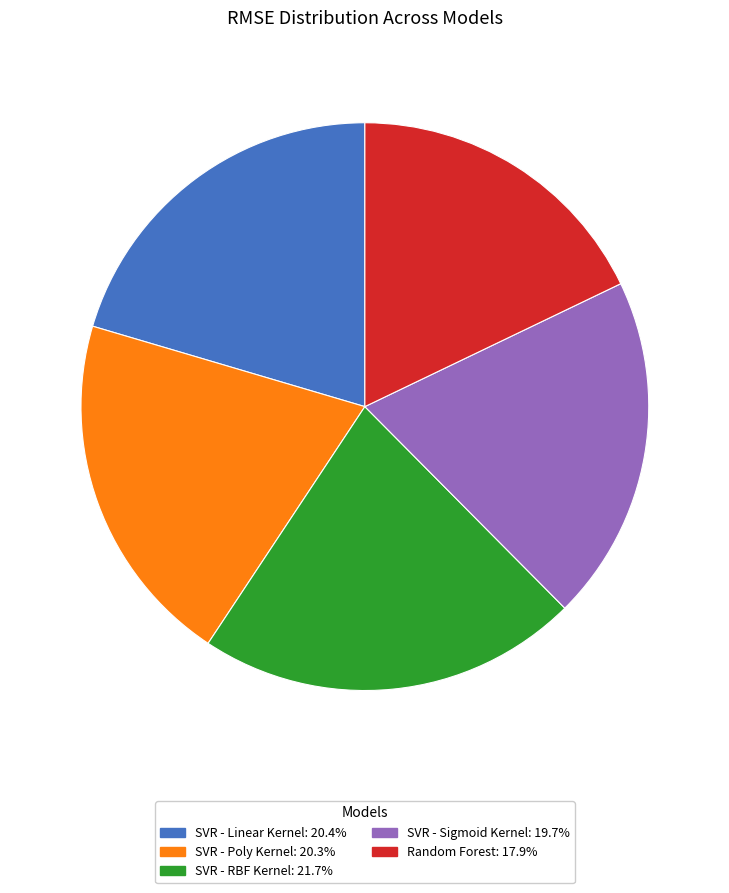

Is the sum of SVR - Sigmoid Kernel and Random Forest greater than half?

No